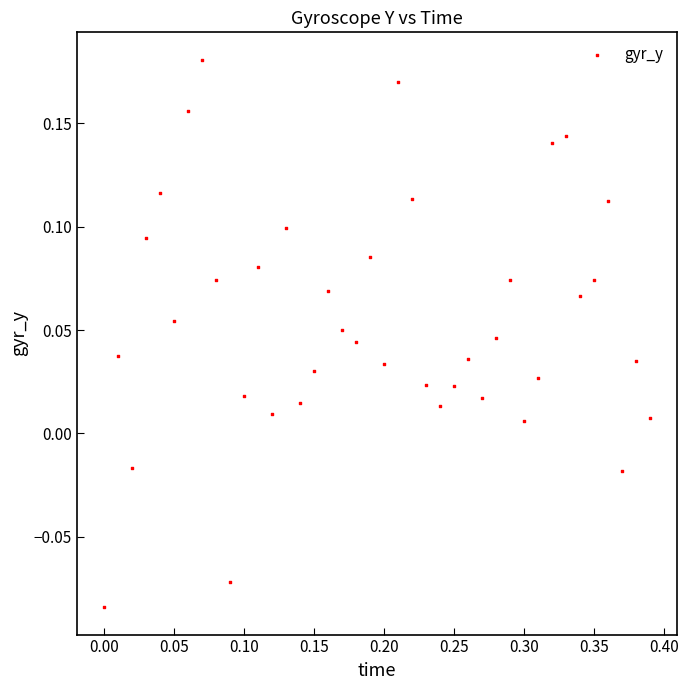

What is the range of X values (max minus min)?

0.4